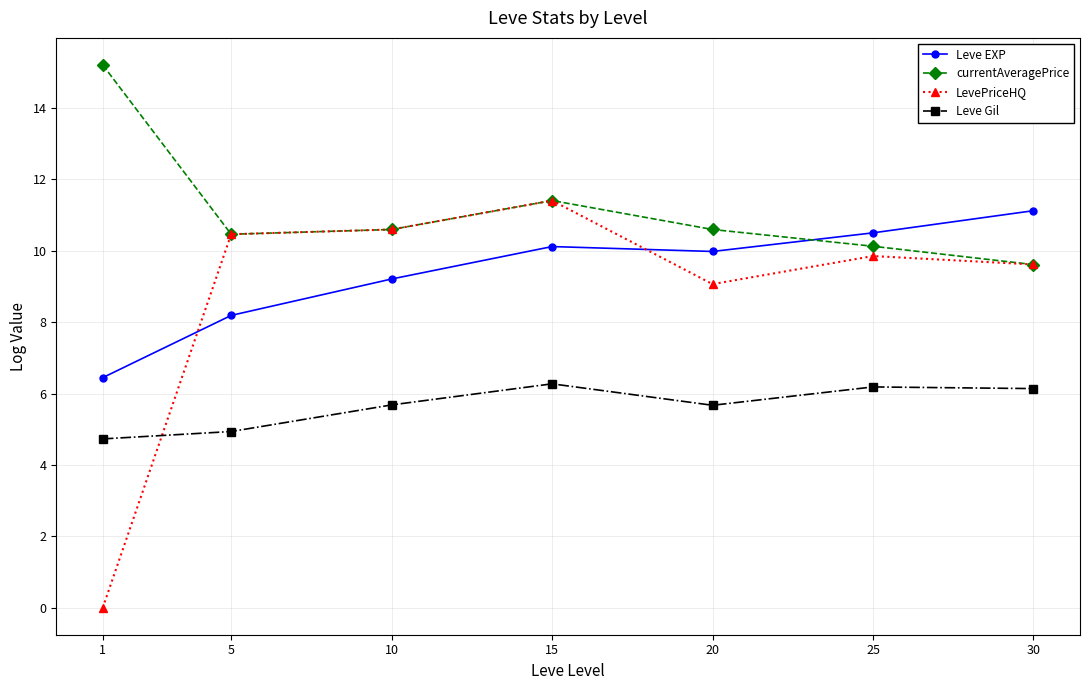

What is the sum of all currentAveragePrice values?

78.0